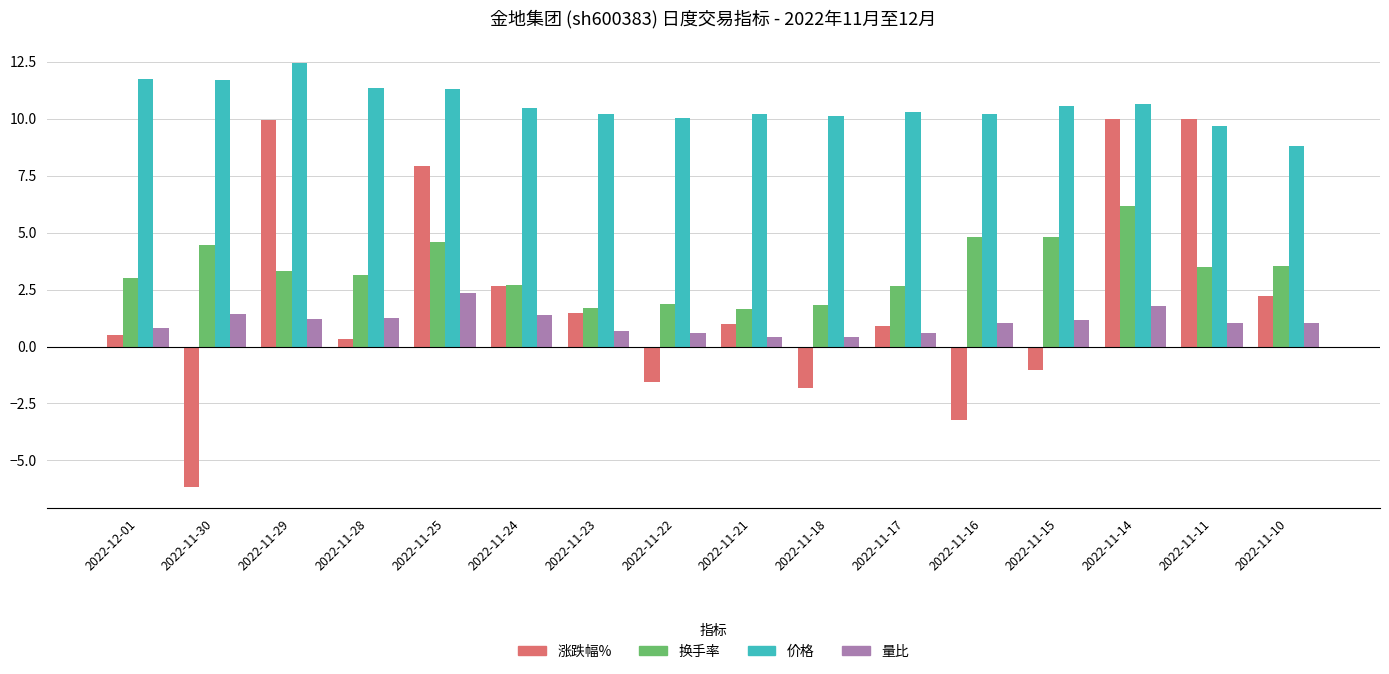

What are all the series names shown in the legend?

涨跌幅%, 换手率, 价格, 量比